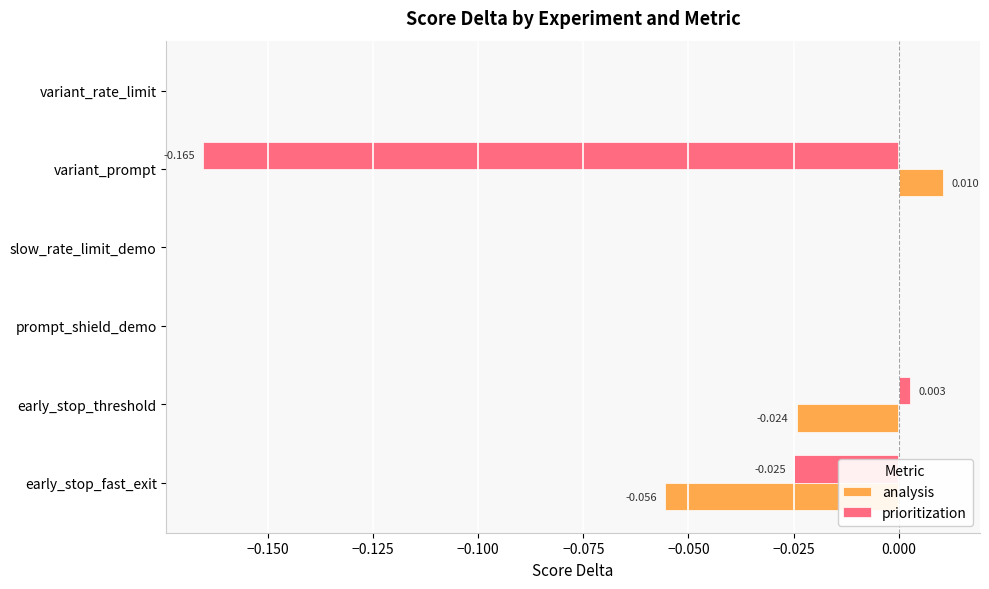

Which series has the largest total across all categories?

analysis